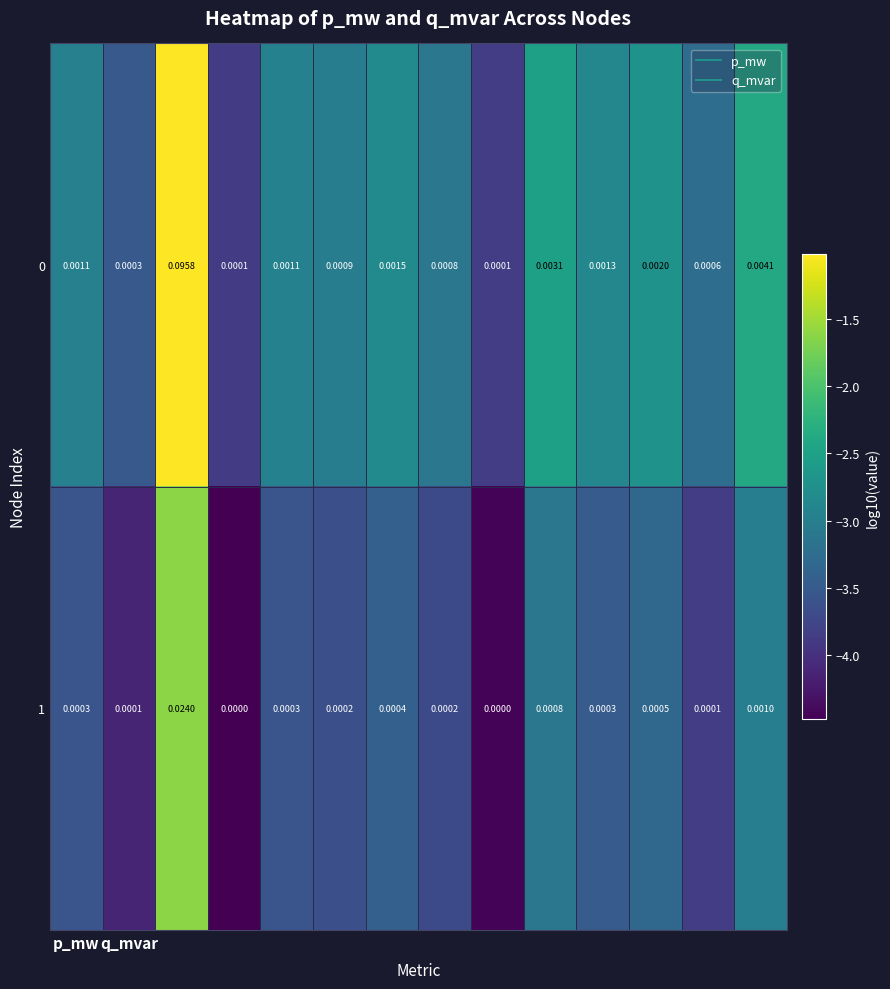

How many categories are shown in the chart?

14